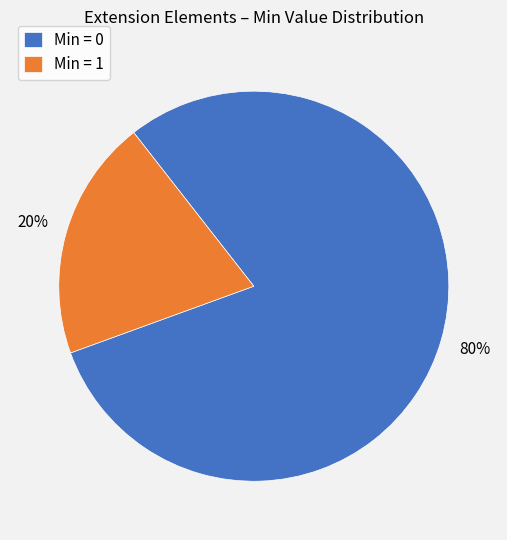

How many slices are in this pie chart?

2